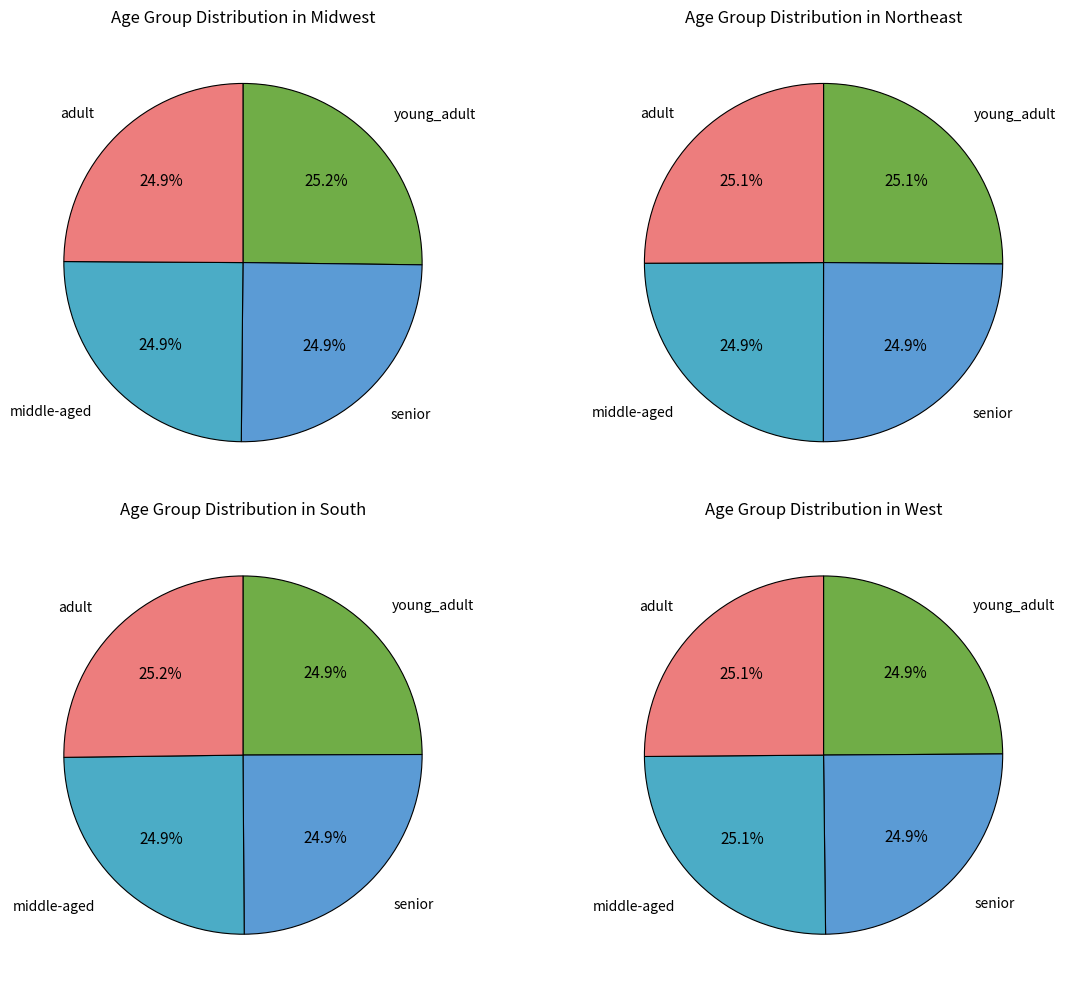

Is the sum of 13 and 23 greater than half?

No